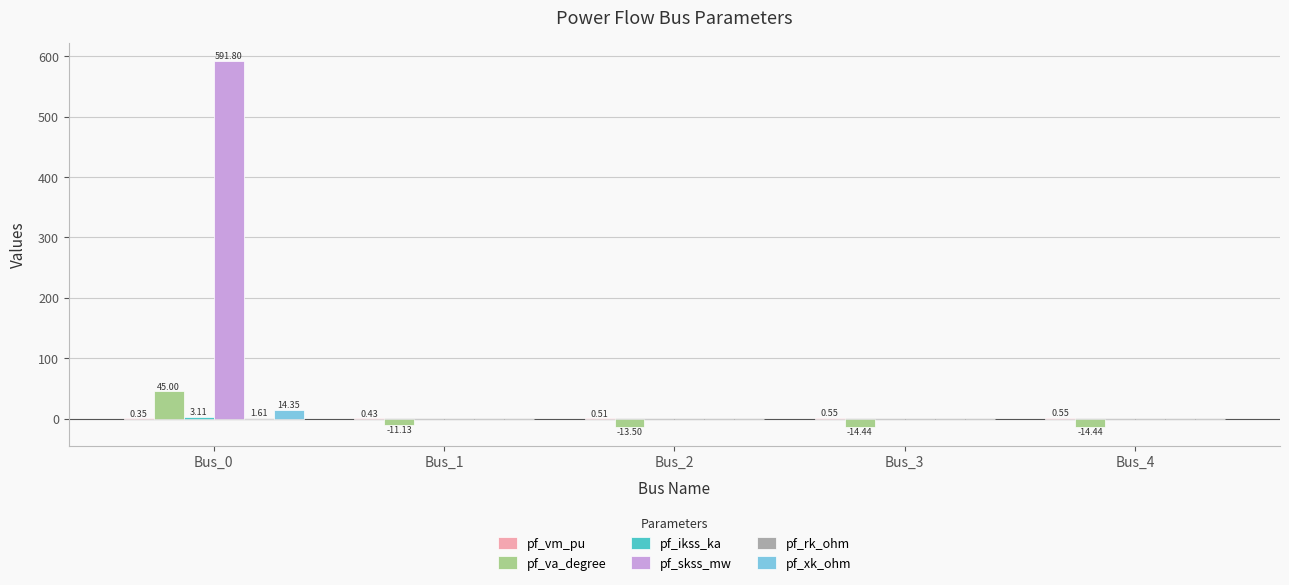

Is the value of pf_xk_ohm at Bus_0 greater than the value of pf_va_degree at Bus_2?

Yes